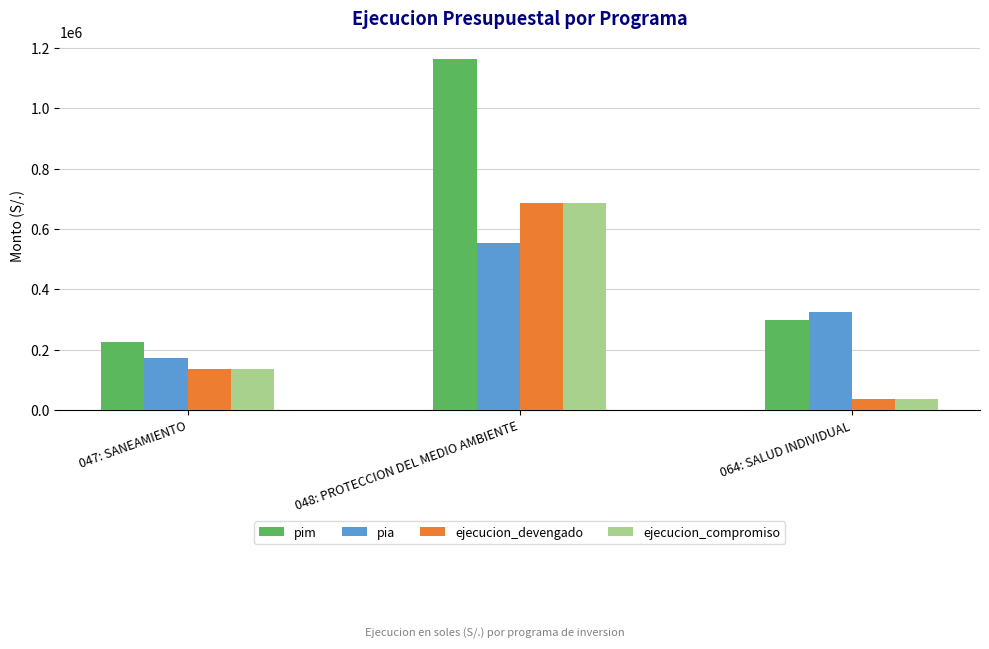

Which series changed the most between 048: PROTECCION DEL MEDIO AMBIENTE and 064: SALUD INDIVIDUAL?

pim